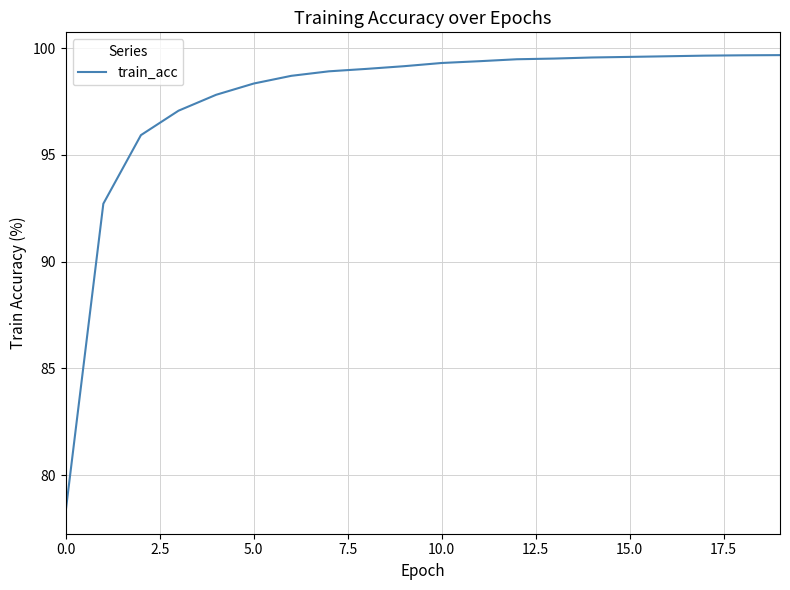

What is the difference between the maximum and minimum values?

21.4